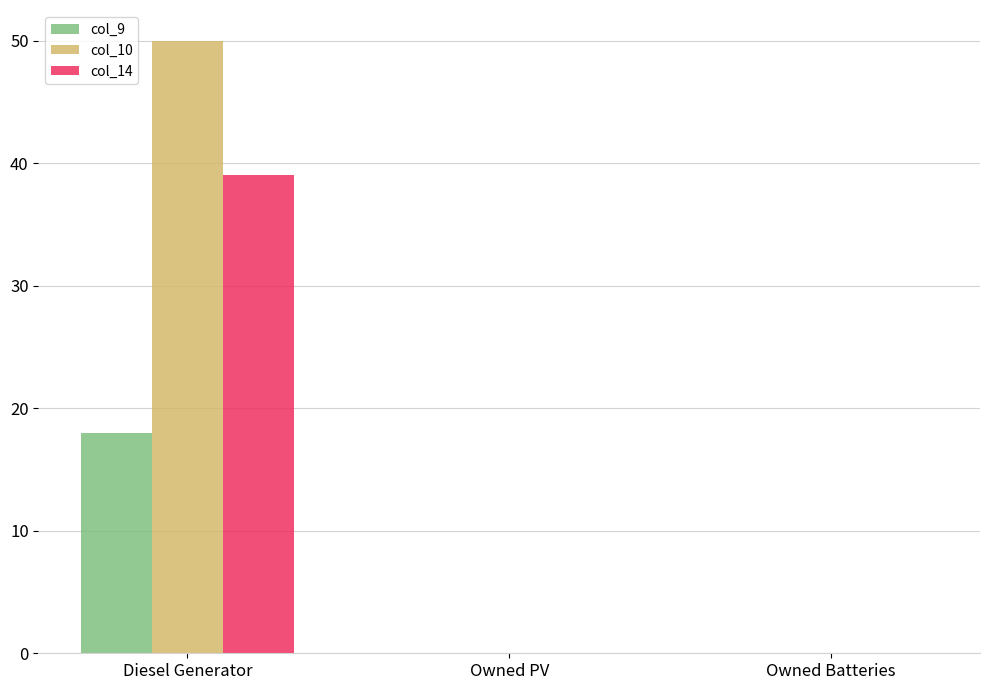

At which category is the sum across all series the highest?

Diesel Generator